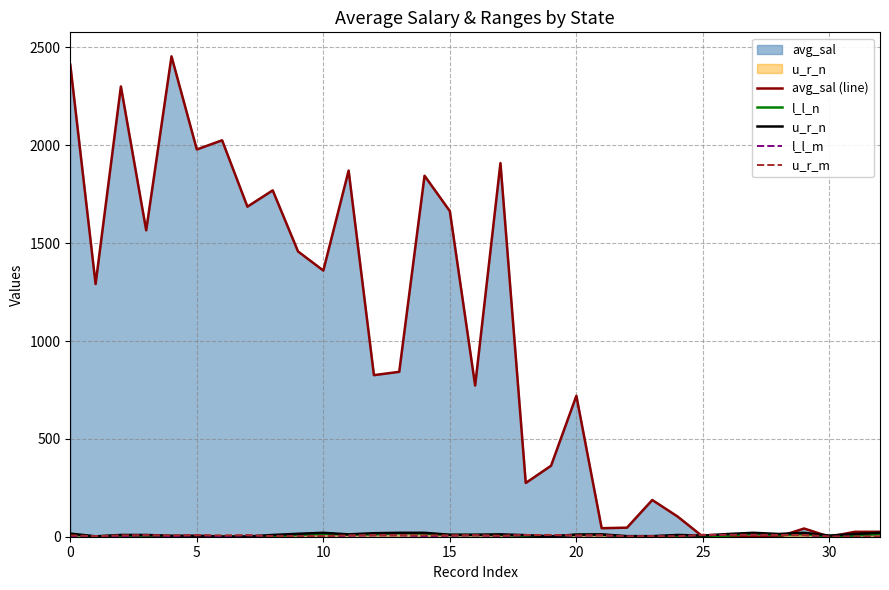

What is the label of the 11th point from the right?

22